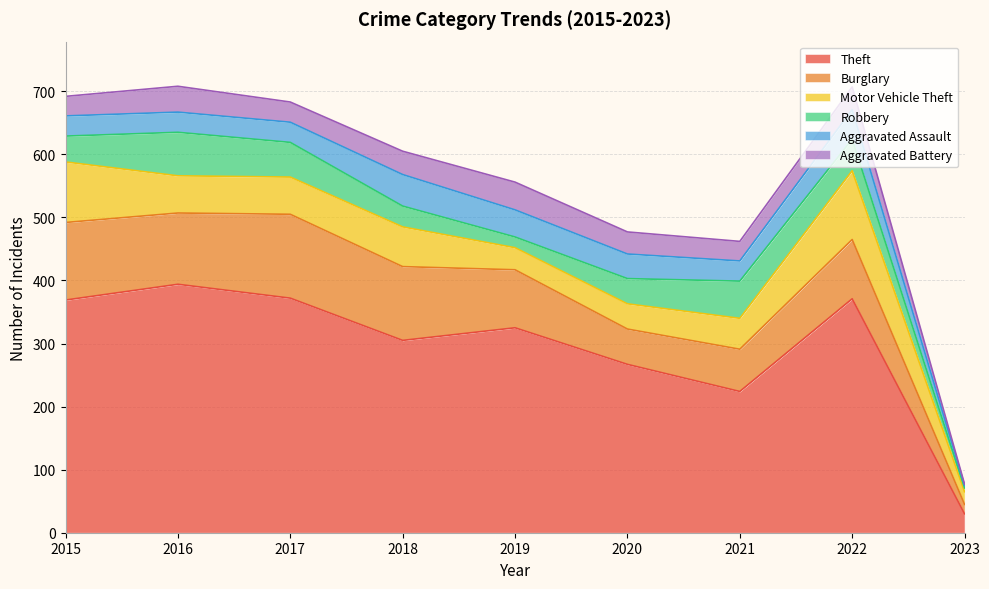

Reading left to right, what are all the values shown in this chart?

Theft: 2015=369	2016=394	2017=372	2018=305	2019=325	2020=267	2021=224	2022=371	2023=30
Burglary: 2015=123	2016=113	2017=133	2018=117	2019=92	2020=56	2021=67	2022=94	2023=15
Motor Vehicle Theft: 2015=96	2016=59	2017=59	2018=63	2019=35	2020=40	2021=49	2022=109	2023=20
Robbery: 2015=41	2016=69	2017=55	2018=33	2019=17	2020=40	2021=59	2022=50	2023=6
Aggravated Assault: 2015=32	2016=32	2017=32	2018=50	2019=43	2020=39	2021=32	2022=47	2023=4
Aggravated Battery: 2015=31	2016=41	2017=32	2018=37	2019=44	2020=35	2021=31	2022=36	2023=2